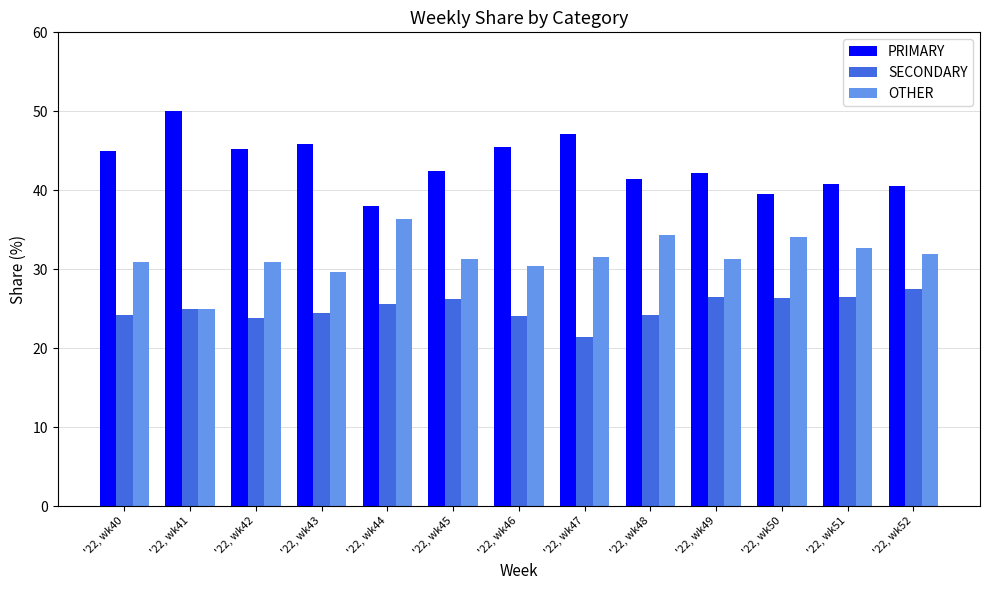

Is the value of SECONDARY at '22, wk45 greater than the value of PRIMARY at '22, wk44?

No